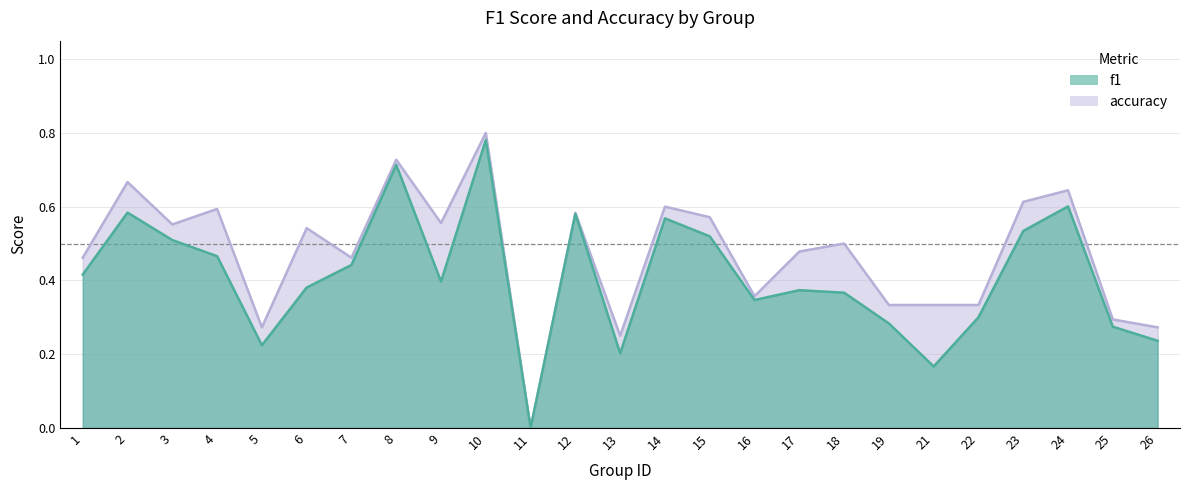

At which label is f1 closest to 0?

11